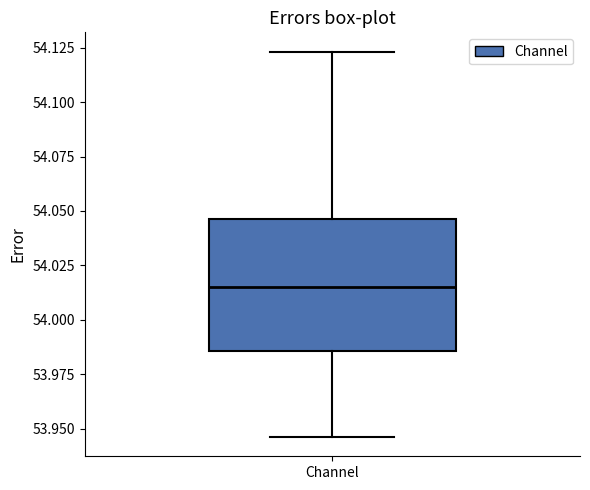

Where does the lower whisker of the box for Channel end on the y-axis? The values are not printed on the chart, so give them approximately, as read against the axis.

53.945